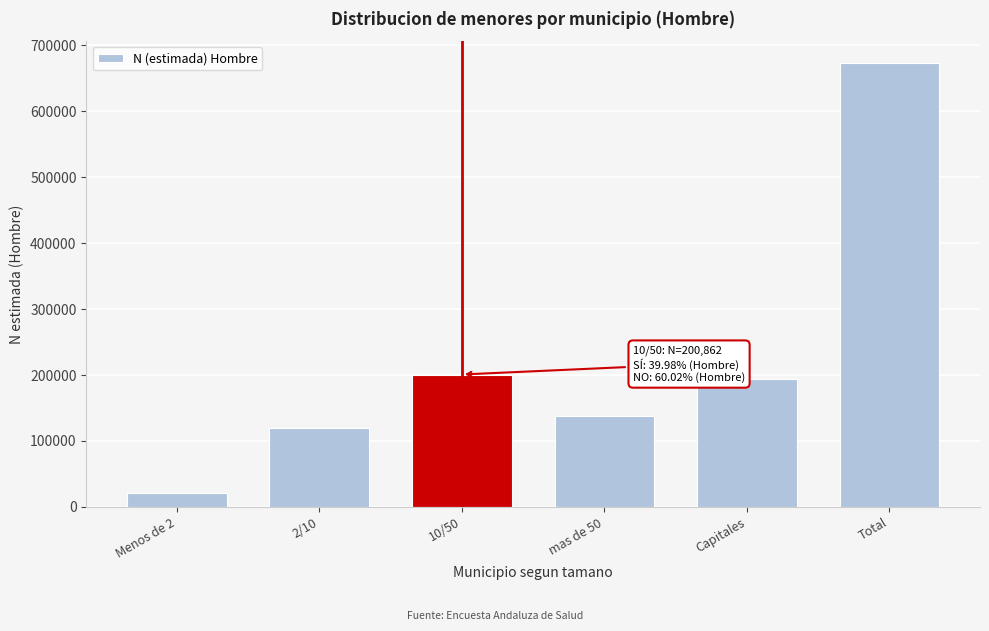

Reading right to left, extract all data points from this chart.

Total=672894	Capitales=193896	mas de 50=137617	10/50=200862	2/10=119232	Menos de 2=21287